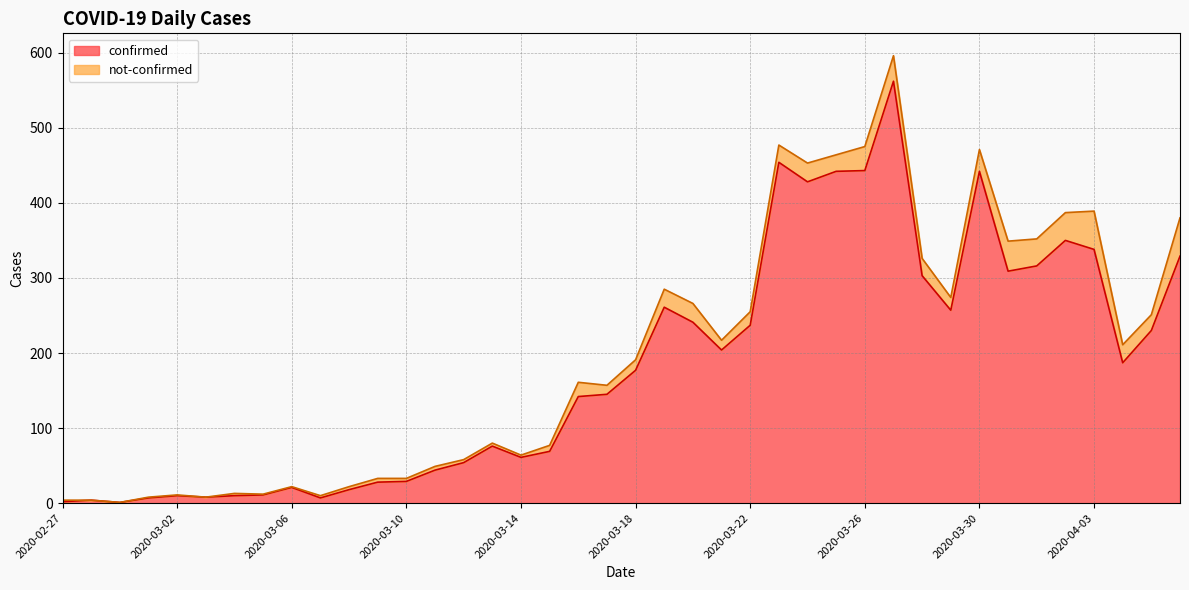

List the labels in order of value, largest first.

2020-03-27, 2020-03-23, 2020-03-26, 2020-03-25, 2020-03-30, 2020-03-24, 2020-04-02, 2020-04-03, 2020-04-06, 2020-04-01, 2020-03-31, 2020-03-28, 2020-03-19, 2020-03-29, 2020-03-20, 2020-03-22, 2020-04-05, 2020-03-21, 2020-04-04, 2020-03-18, 2020-03-17, 2020-03-16, 2020-03-13, 2020-03-15, 2020-03-14, 2020-03-12, 2020-03-11, 2020-03-10, 2020-03-09, 2020-03-06, 2020-03-08, 2020-03-05, 2020-03-02, 2020-03-04, 2020-03-03, 2020-03-01, 2020-03-07, 2020-02-28, 2020-02-27, 2020-02-29